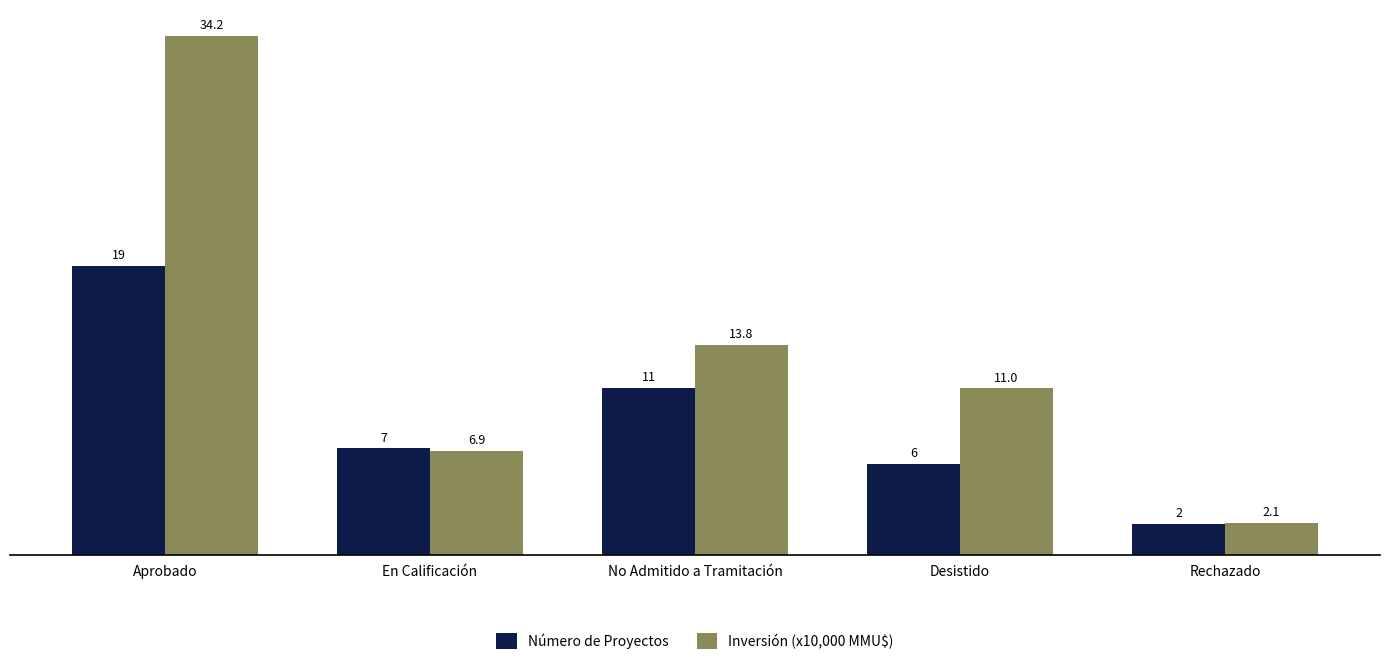

What is the average value of the Número de Proyectos series?

9.0